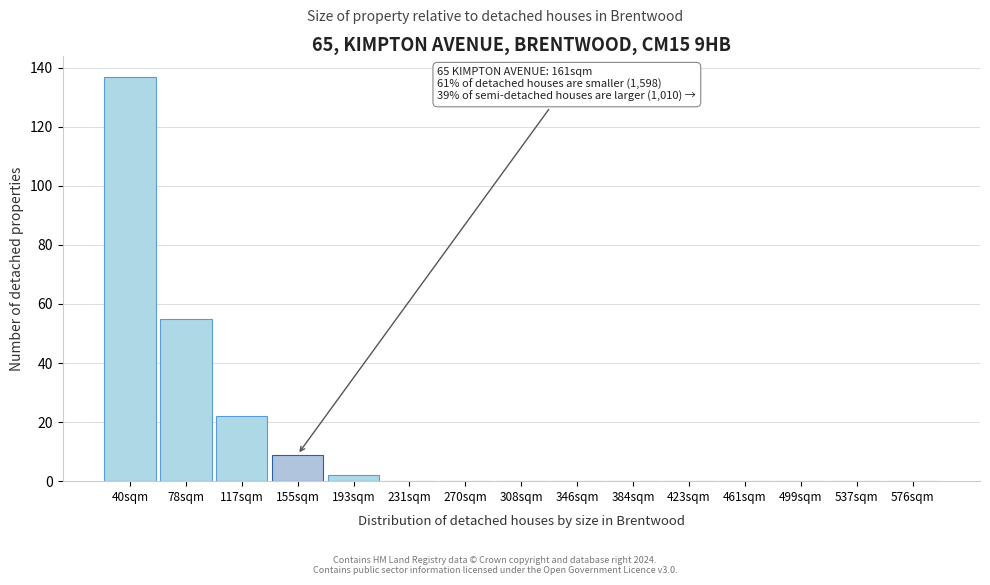

Reading left to right, extract all data points from this chart.

40sqm=137	78sqm=55	117sqm=22	155sqm=9	193sqm=2	231sqm=0	270sqm=0	308sqm=0	346sqm=0	384sqm=0	423sqm=0	461sqm=0	499sqm=0	537sqm=0	576sqm=0